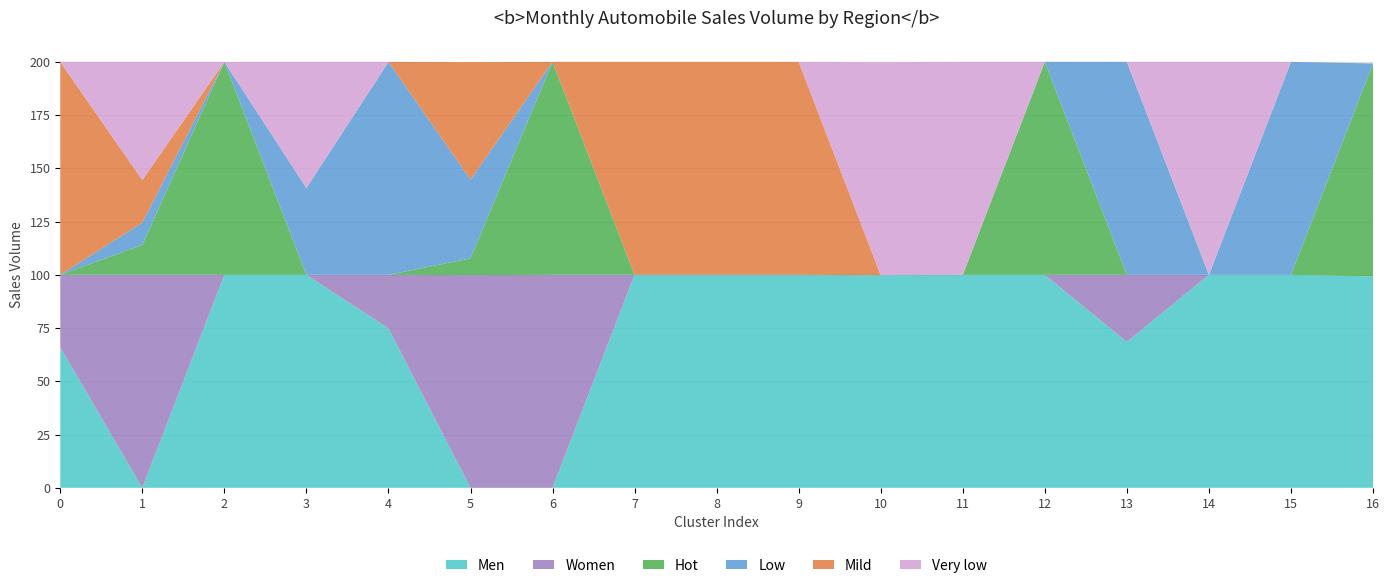

Reading left to right, what are all the values shown in this chart?

Men: 65.9	0.0	100.0	100.0	74.9	0.0	0.0	100.0	100.0	100.0	99.8	100.0	100.0	68.5	100.0	100.0	99.3
Women: 34.1	100.0	0.0	0.0	25.1	99.9	100.0	0.0	0.0	0.0	0.0	0.0	0.0	31.5	0.0	0.0	0.0
Hot: 0.0	14.1	100.0	0.0	0.0	7.9	100.0	0.0	0.0	0.0	0.0	0.0	100.0	0.0	0.0	0.0	100.0
Low: 0.0	10.5	0.0	40.8	100.0	37.0	0.0	0.0	0.0	0.0	0.0	0.0	0.0	100.0	0.0	100.0	0.0
Mild: 100.0	20.0	0.0	0.0	0.0	55.2	0.0	100.0	100.0	100.0	0.0	0.0	0.0	0.0	0.0	0.0	0.0
Very low: 0.0	55.5	0.0	59.2	0.0	0.0	0.0	0.0	0.0	0.0	100.0	100.0	0.0	0.0	100.0	0.0	0.0